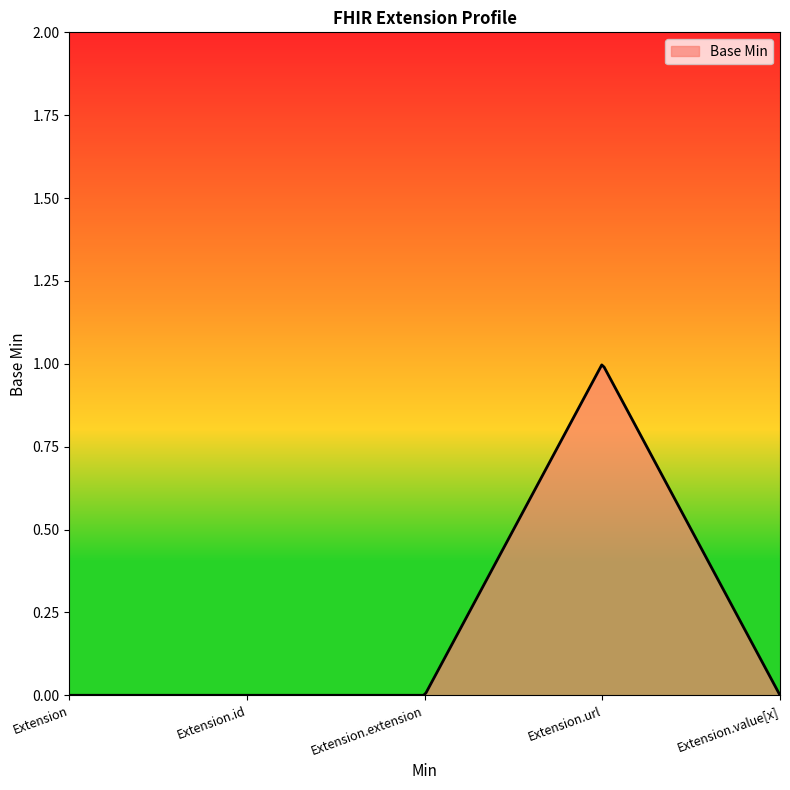

Does the chart have visible grid lines?

No